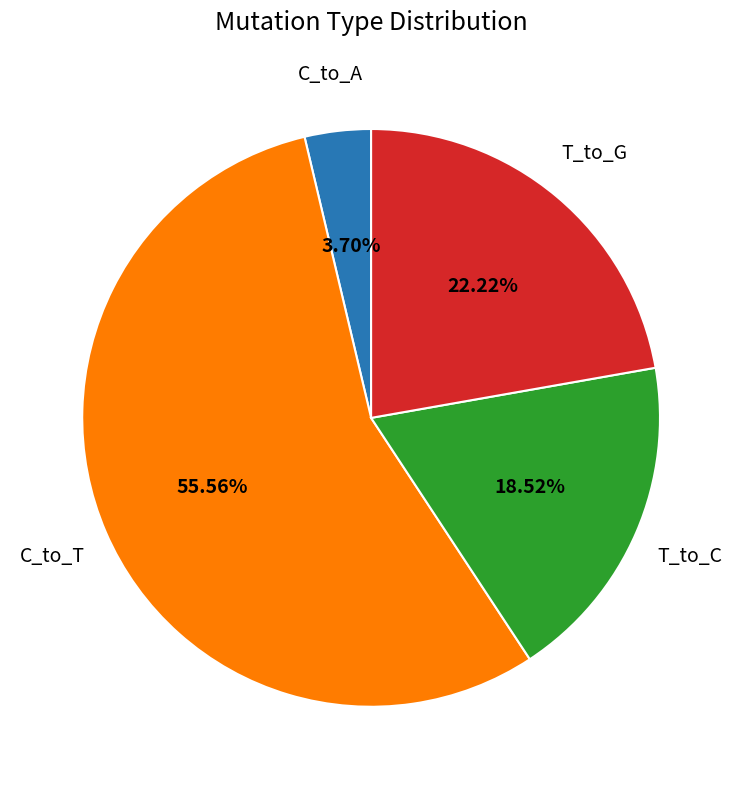

Is there a majority slice in this chart?

Yes